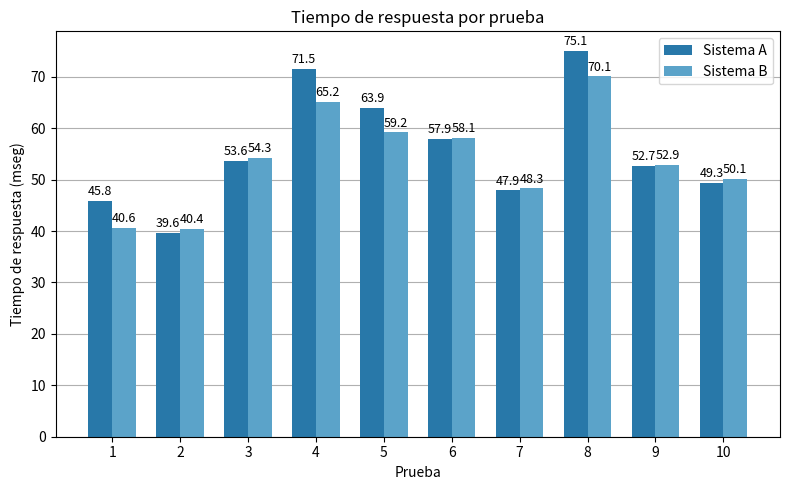

Which category has the highest value across all series?

8